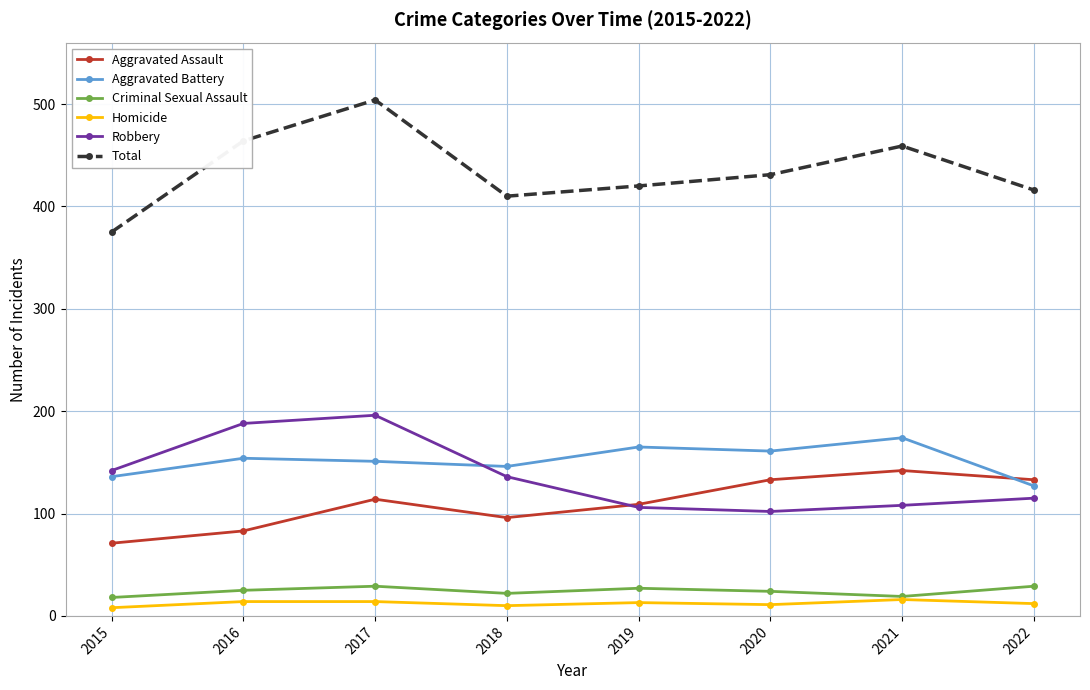

In Total, how many points are lower than both neighbors (excluding endpoints)?

1